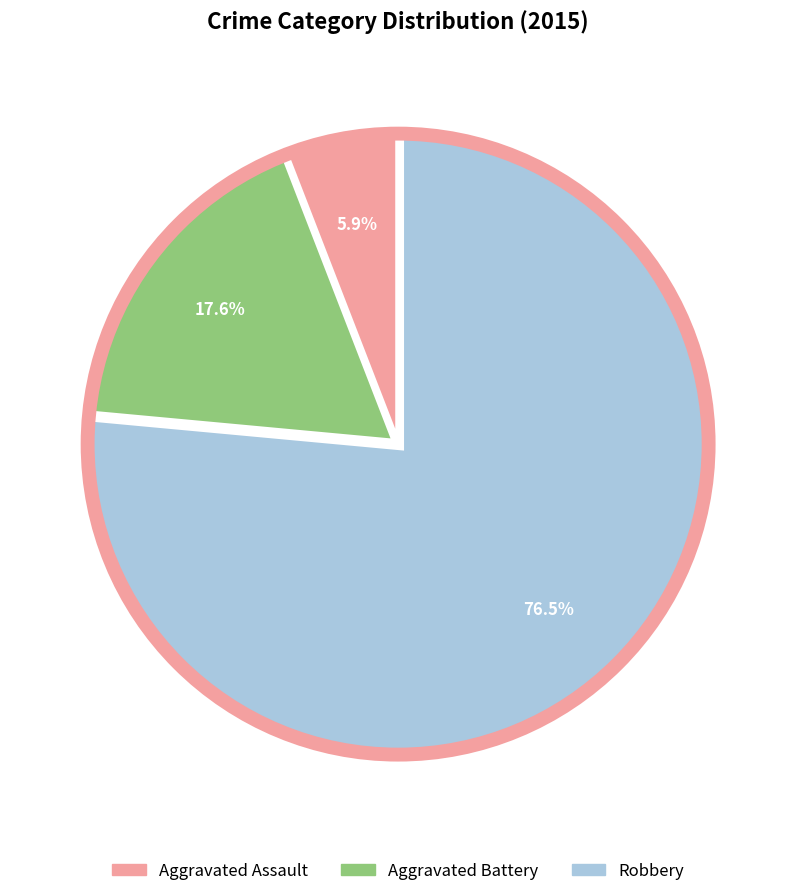

What percentage do Aggravated Assault and Robbery together represent?

82.4%